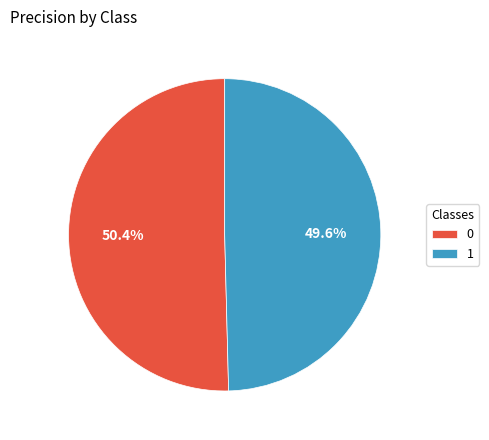

Which category has the smallest portion of the pie?

1